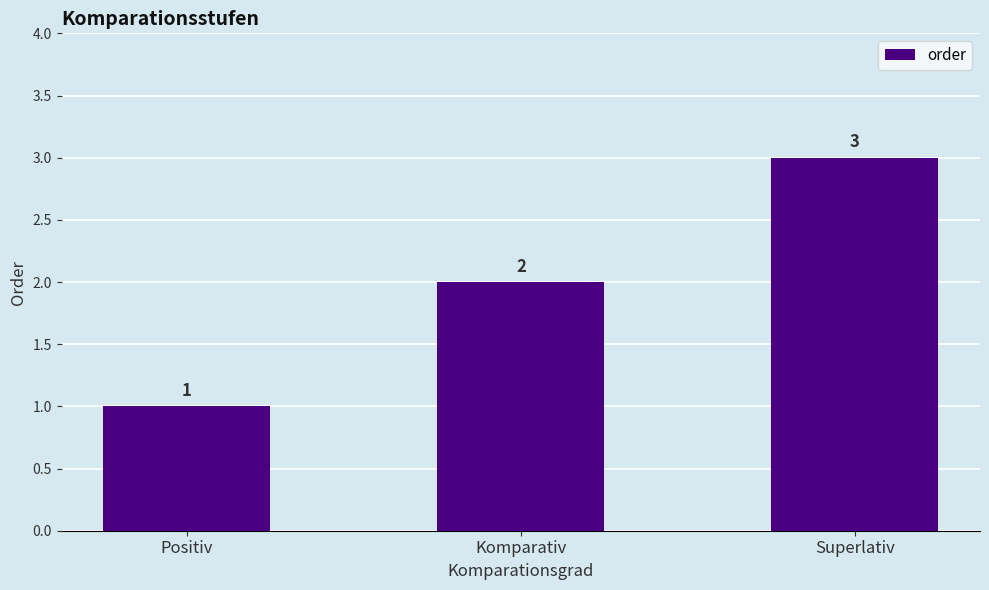

True or false: the data shows 3 at Superlativ.

True